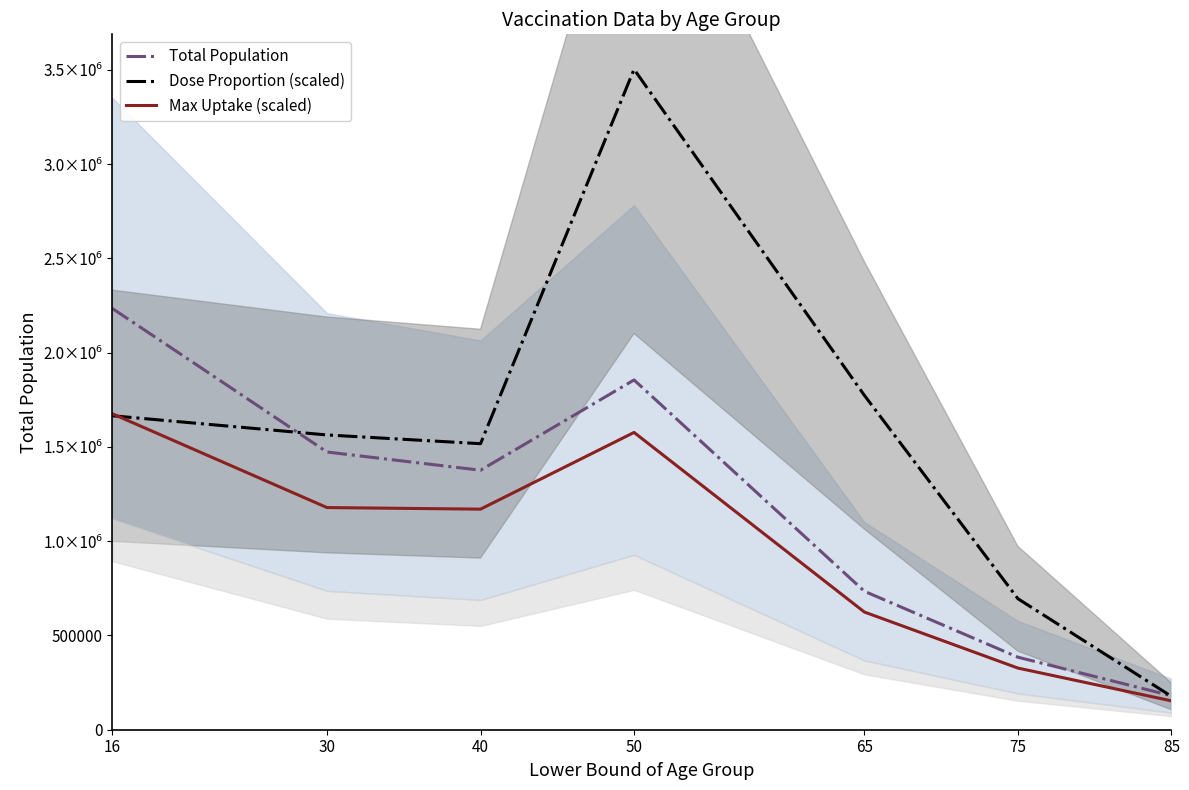

Read the Max Uptake (scaled) value at 16.

1676465.2